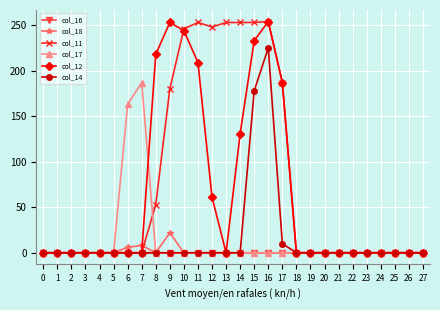

Which category has the highest value in the col_17 series?

7